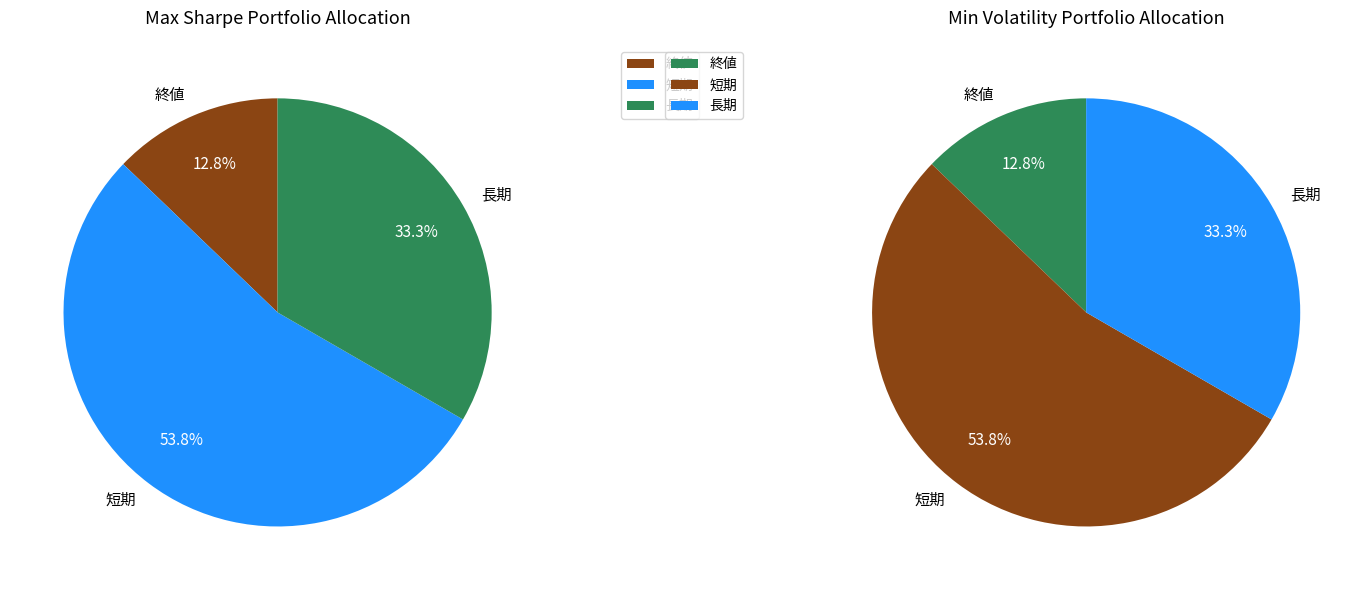

How many segments does this pie chart have?

3